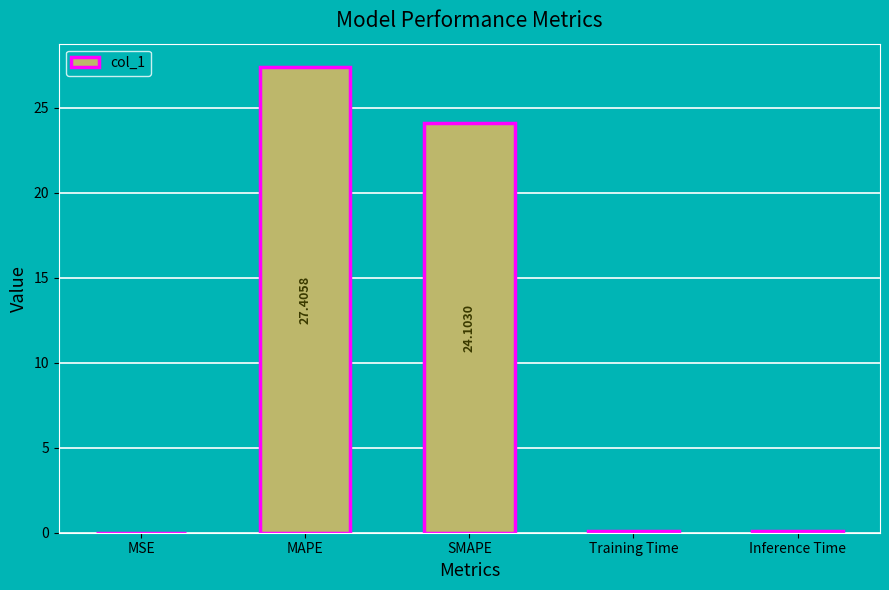

Which category has the highest value across all series?

MAPE